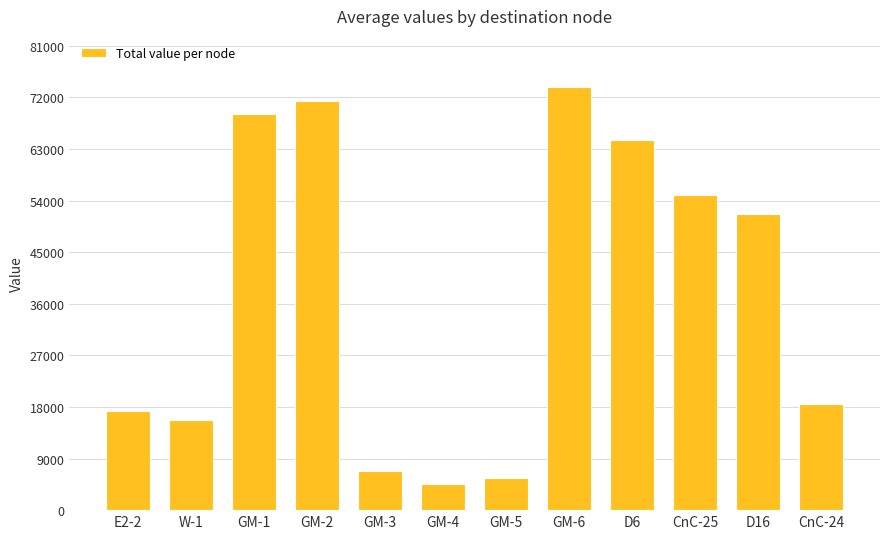

Which category has the lowest value across all series?

GM-4